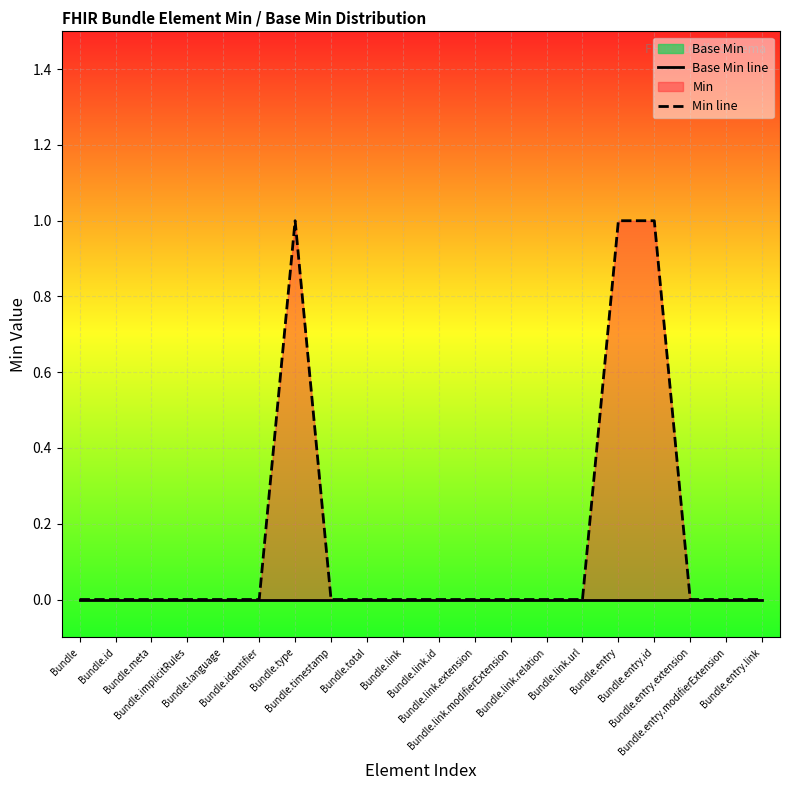

In Min line, how many points are higher than both neighbors (excluding endpoints)?

1